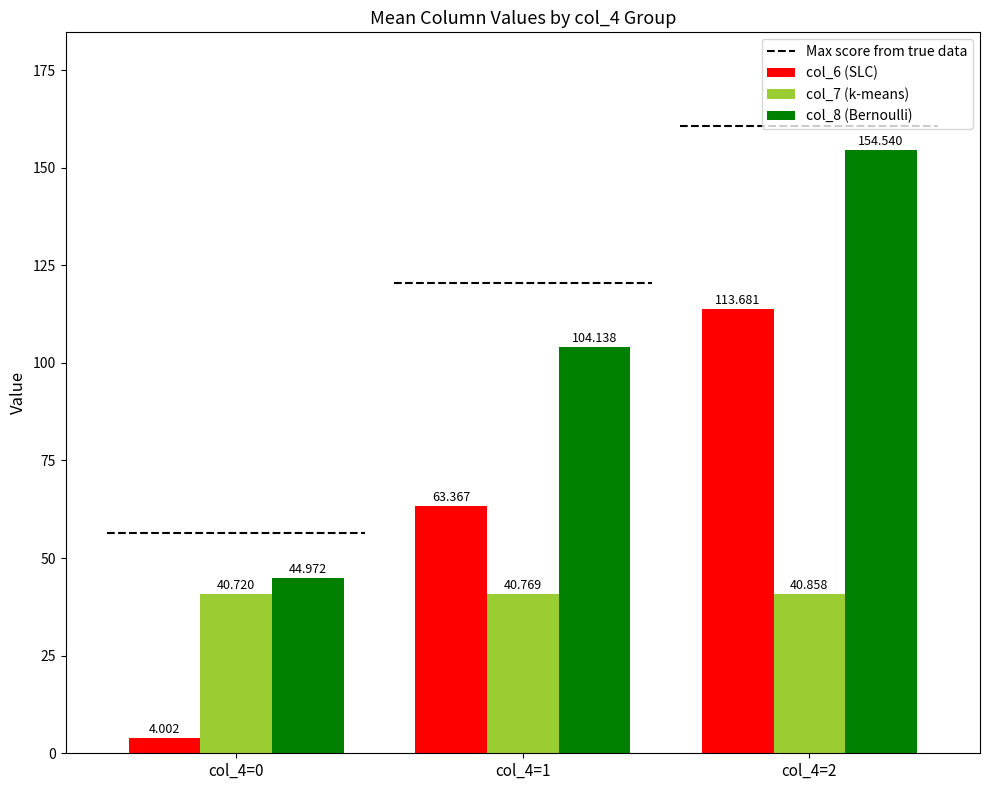

Reading right to left, transcribe all the data shown in this chart.

col_6 (SLC): col_4=2=113.7	col_4=1=63.4	col_4=0=4.0
col_7 (k-means): col_4=2=40.9	col_4=1=40.8	col_4=0=40.7
col_8 (Bernoulli): col_4=2=154.5	col_4=1=104.1	col_4=0=45.0